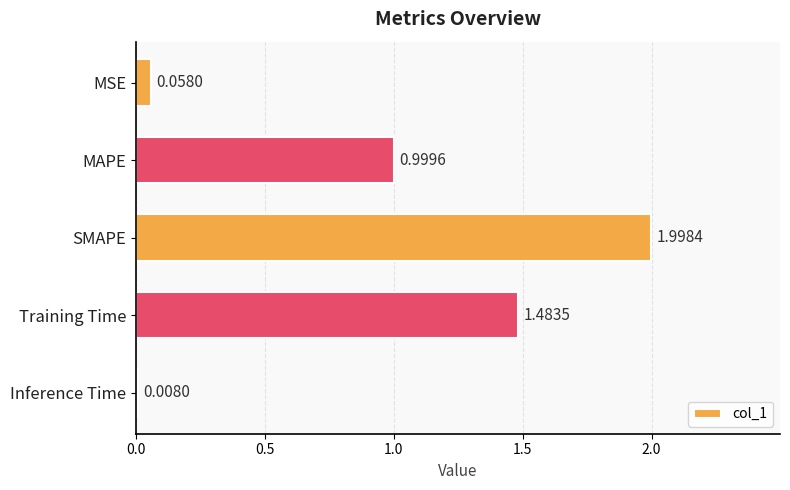

Which label corresponds to the largest value in the chart?

SMAPE